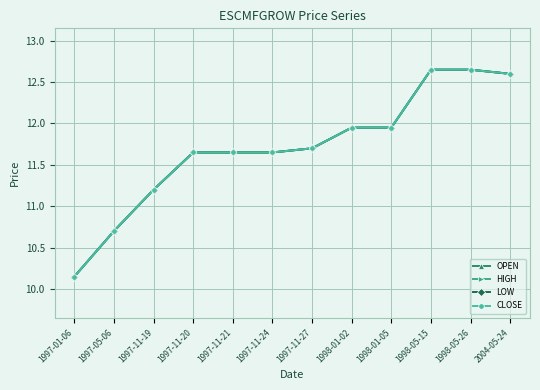

Which category has the highest value in the CLOSE series?

1998-05-15